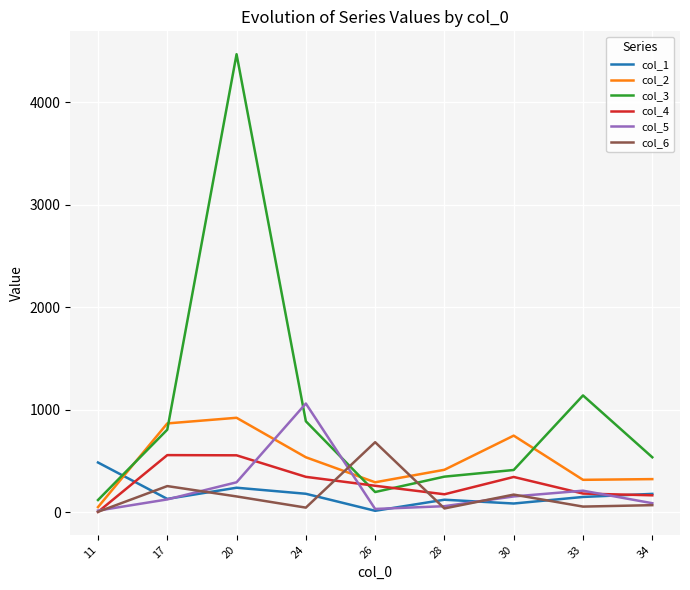

The value of col_5 at 30 is 155. True or false?

True